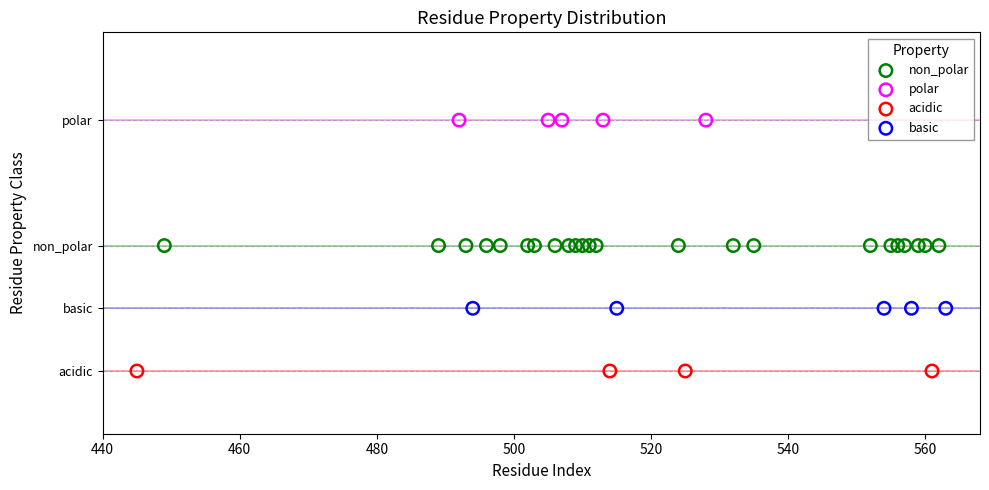

What are all the series names shown in the legend?

non_polar, polar, acidic, basic